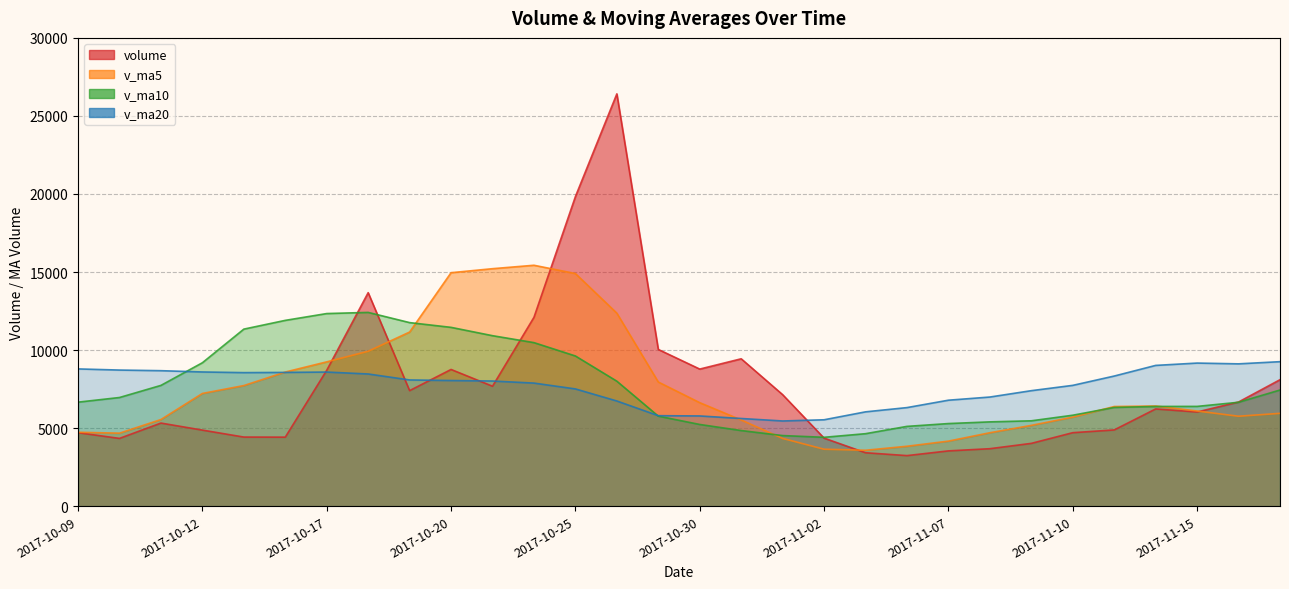

What is the maximum value for v_ma10?

12412.9